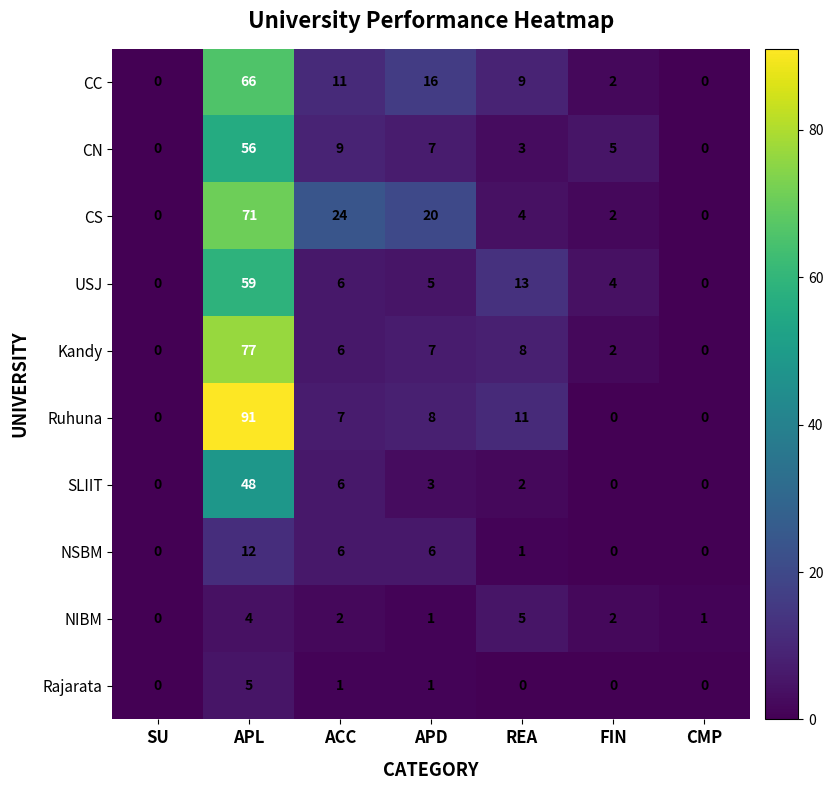

At REA, list the series in order from largest to smallest.

USJ, Ruhuna, CC, Kandy, NIBM, CS, CN, SLIIT, NSBM, Rajarata